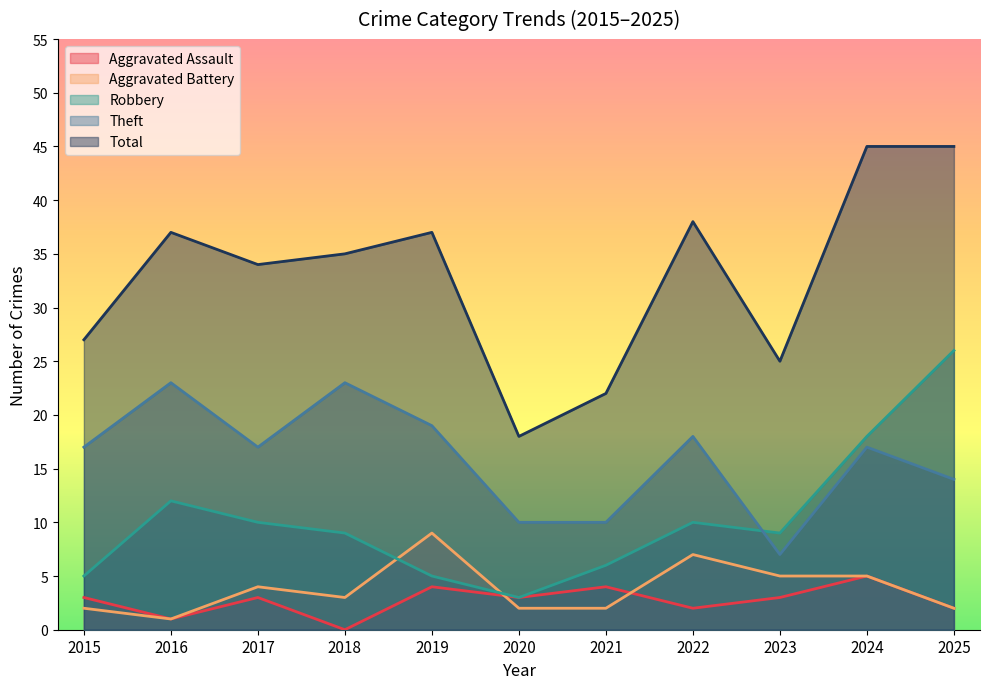

True or false: Aggravated Assault and Theft cross at least once.

False